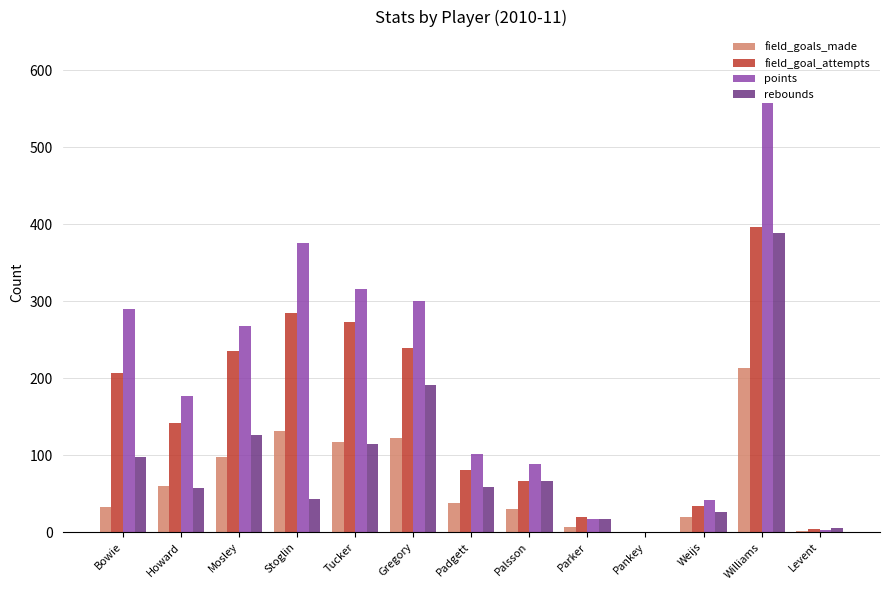

Which series changed the most between Howard and Levent?

points